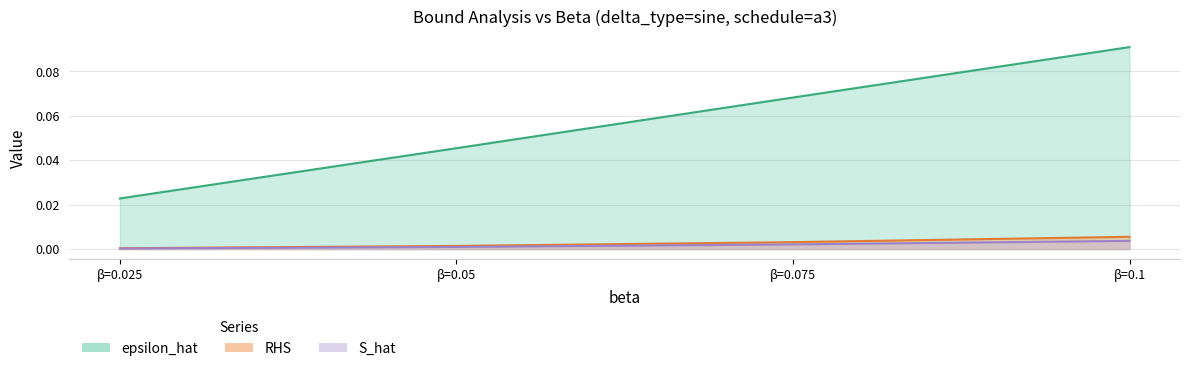

List the series in order of their peak value, lowest first.

S_hat, RHS, epsilon_hat